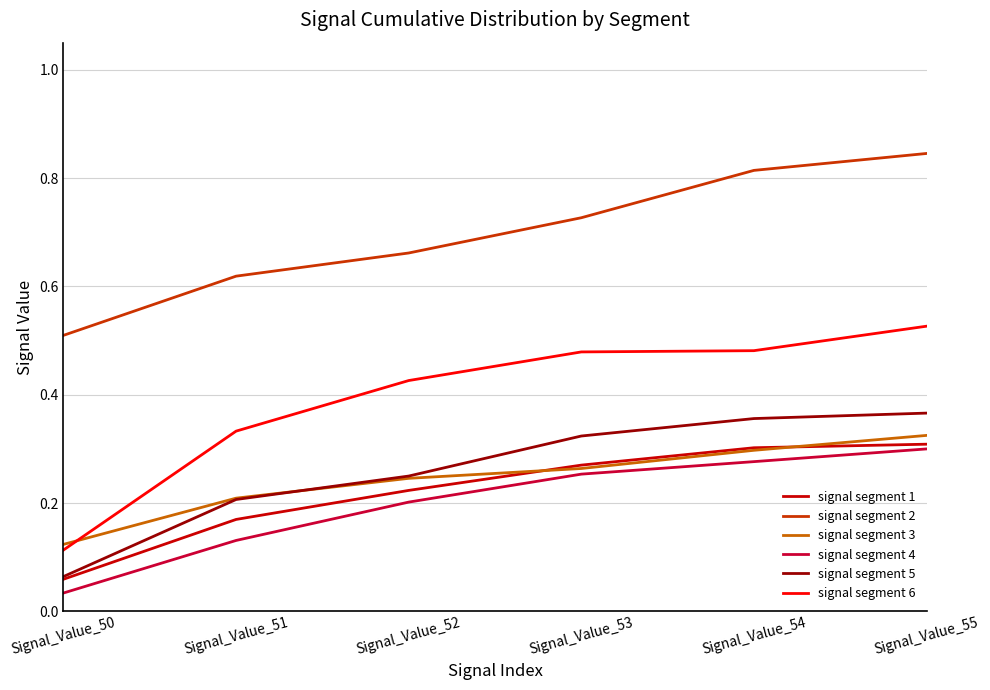

At which label does signal segment 3 reach its minimum?

Signal_Value_50